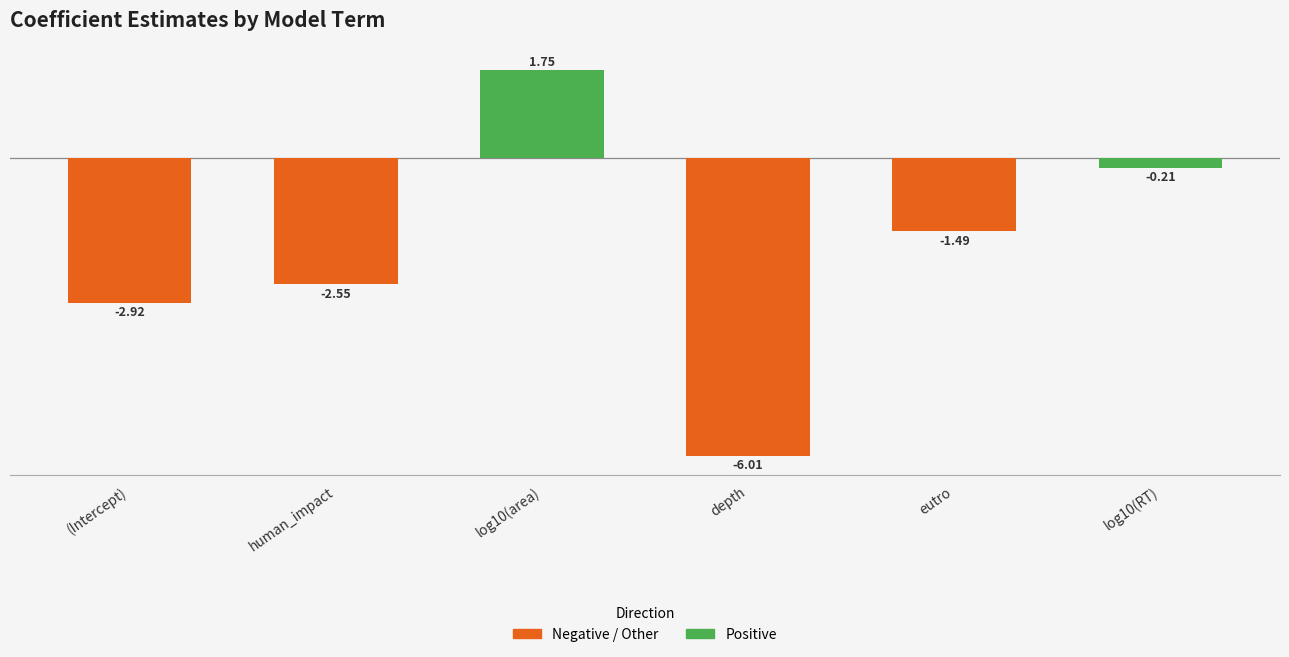

What is the minimum value shown in the chart?

-6.0